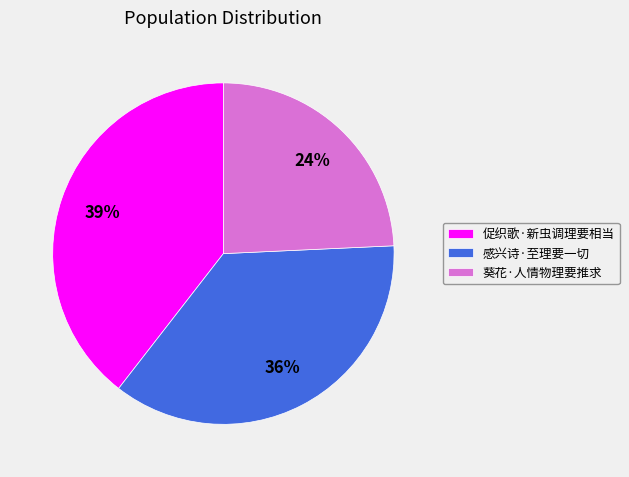

What percentage is the 葵花·人情物理要推求 slice, to the nearest percent?

24%